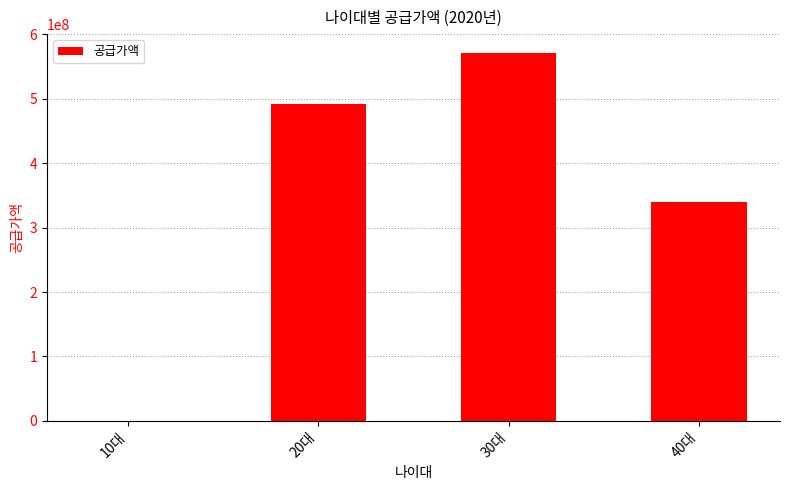

What value does the data have at 20대, to the nearest 10?

492507000